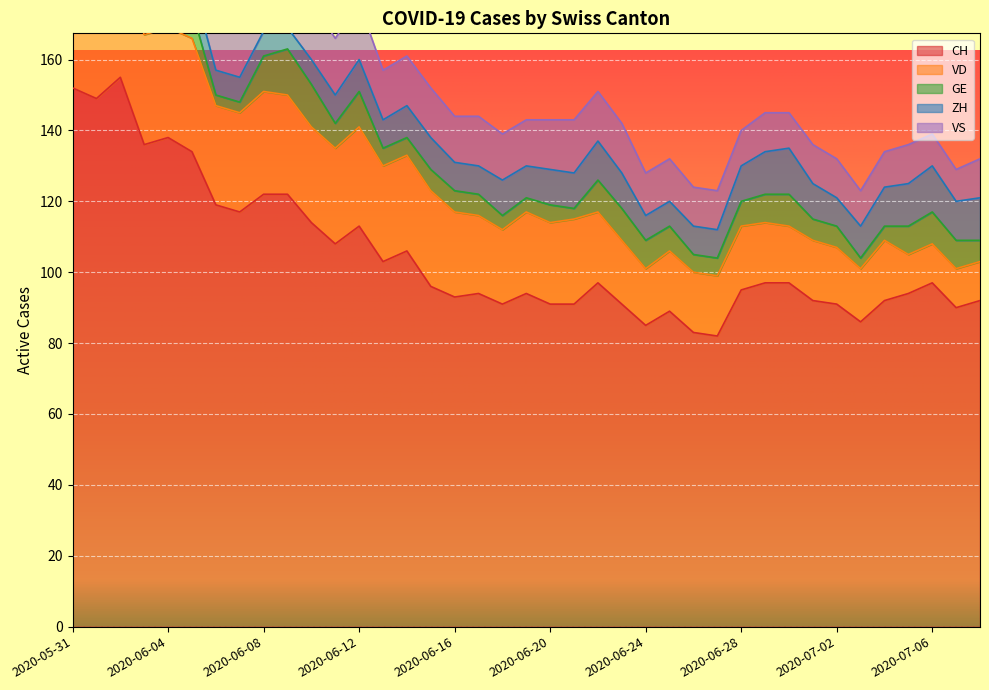

How many lines are shown in the chart?

5